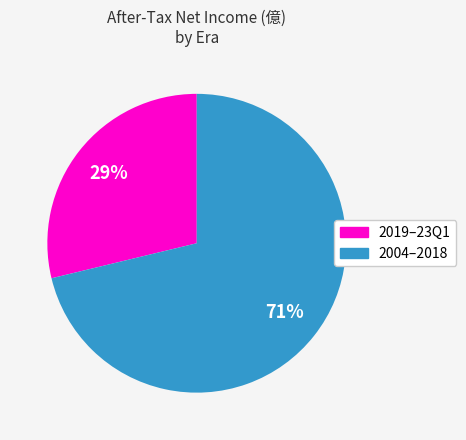

Is there a majority slice in this chart?

Yes